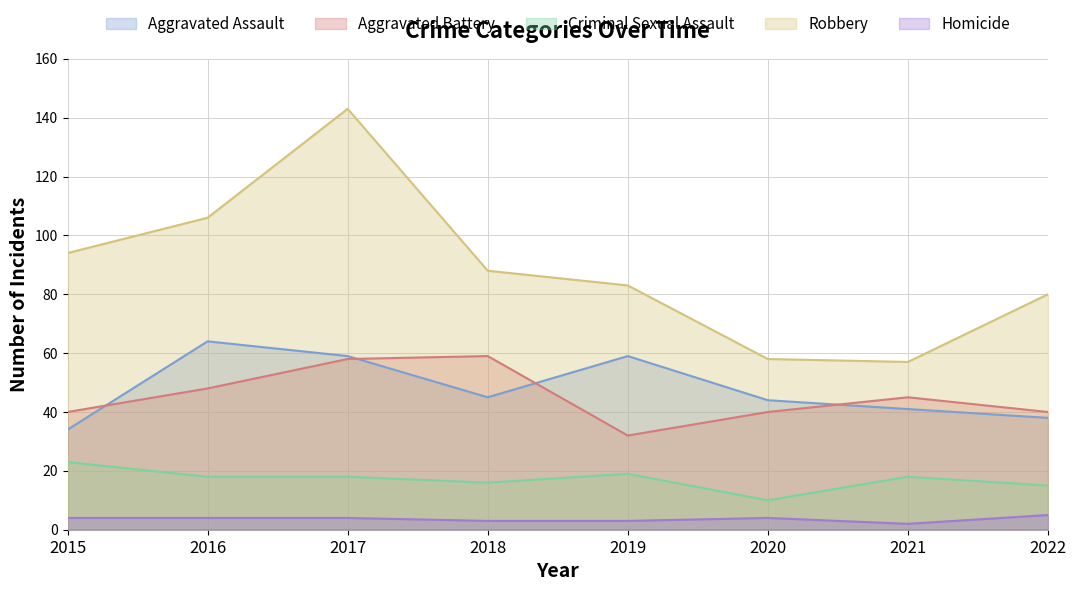

How many data points in Robbery are less than 88?

4